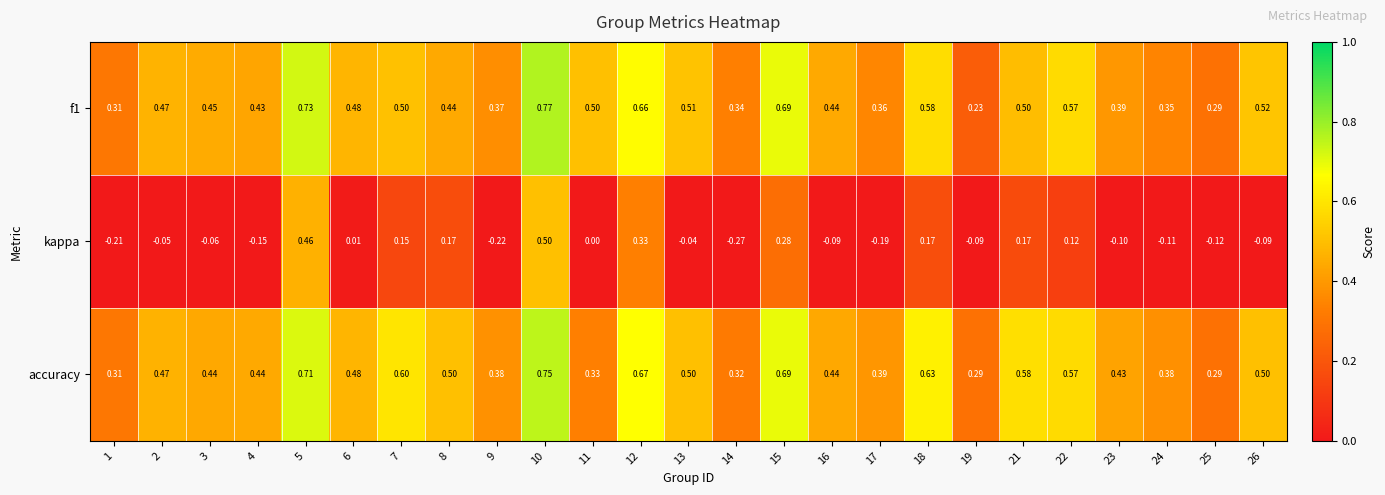

Is the value of f1 at 16 greater than the value of kappa at 15?

Yes